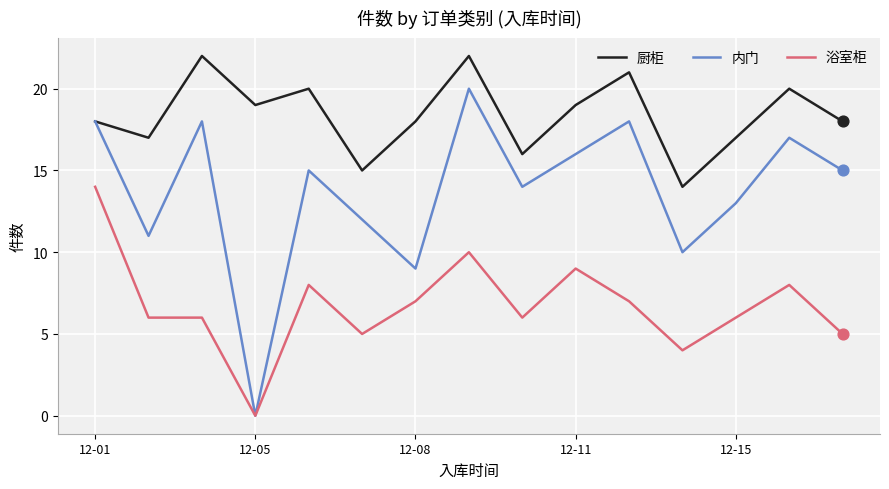

Which series has the largest range (max minus min)?

内门